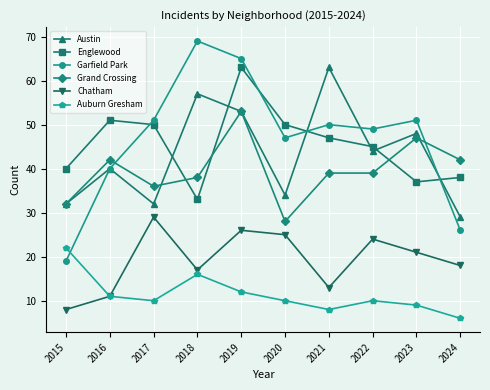

The Auburn Gresham series shows 4 at 2020. True or false?

False